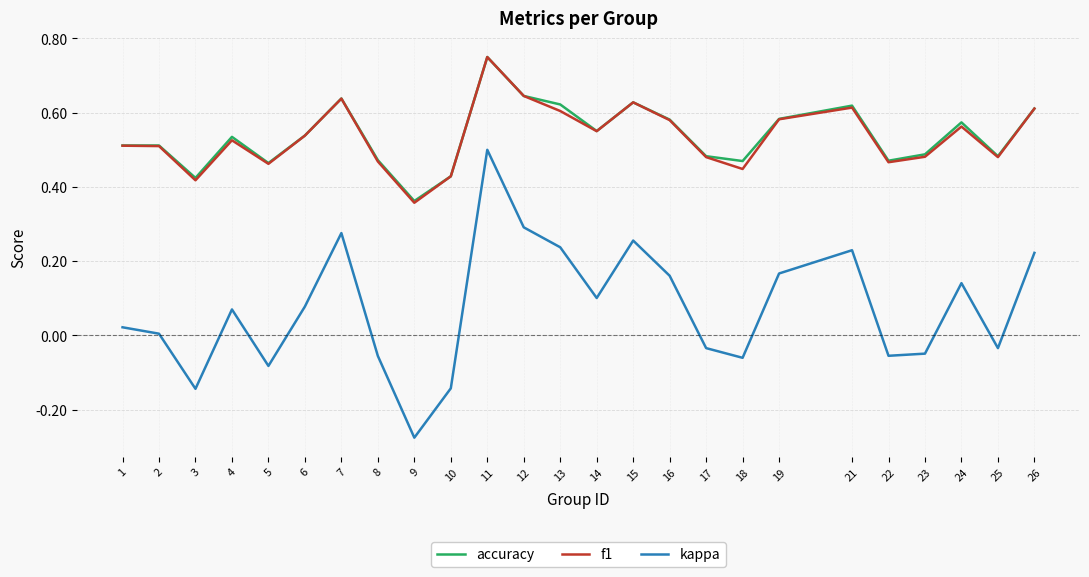

The value of accuracy at 12 is 0.6. True or false?

True